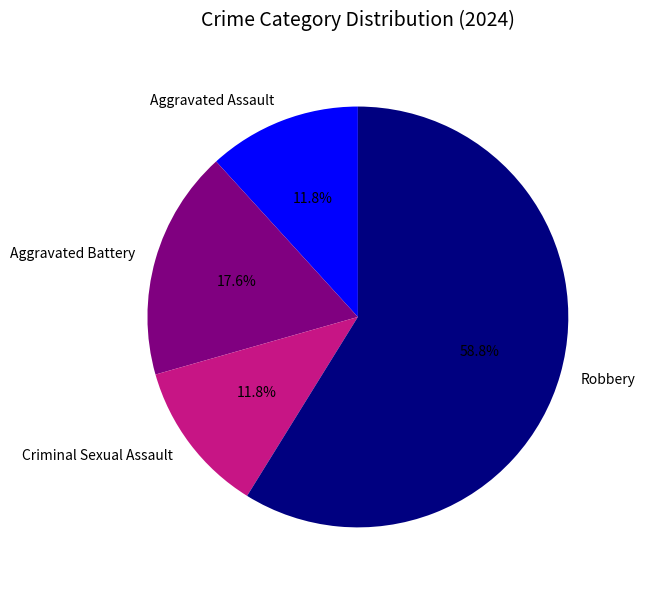

What percentage is NOT represented by Criminal Sexual Assault?

88.2%